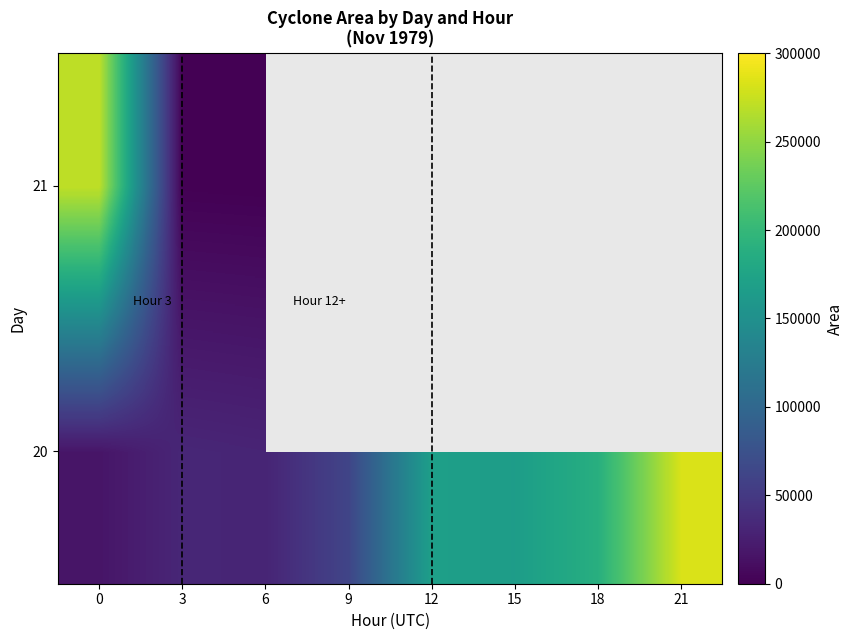

How many series are shown in this chart?

2